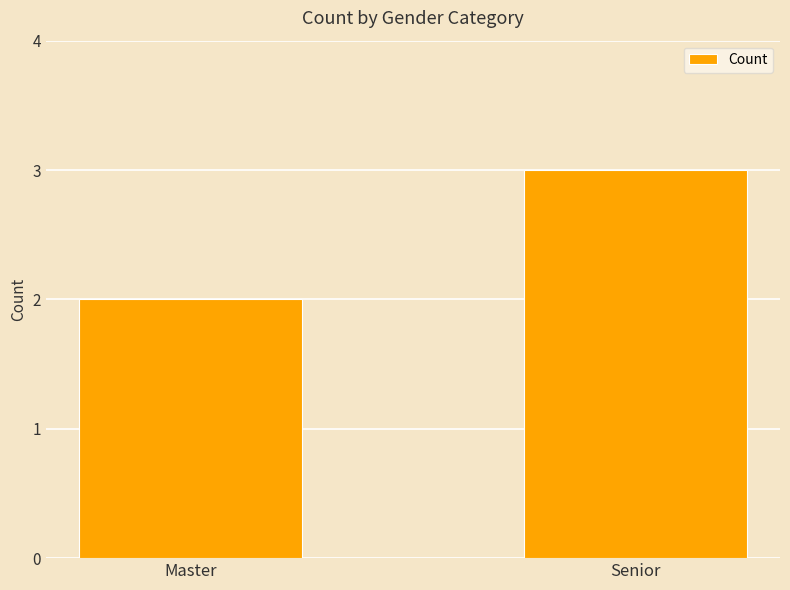

True or false: the data shows 3 at Master.

False